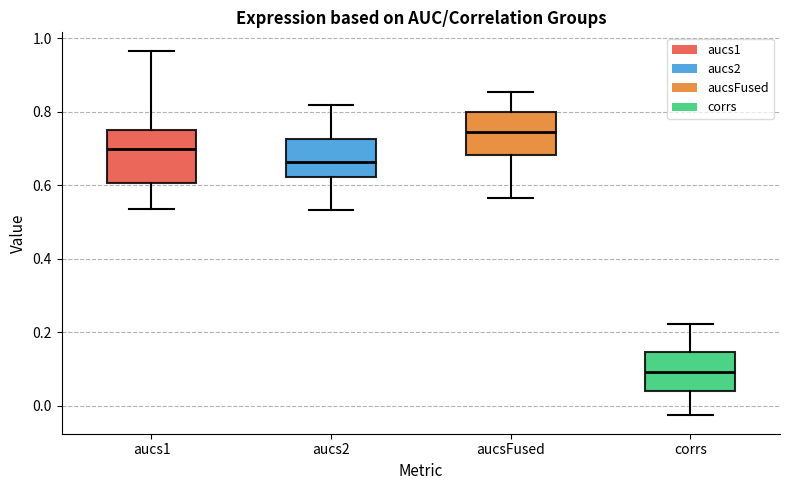

Where does the median line of the box for corrs sit on the y-axis? The values are not printed on the chart, so give them approximately, as read against the axis.

0.10